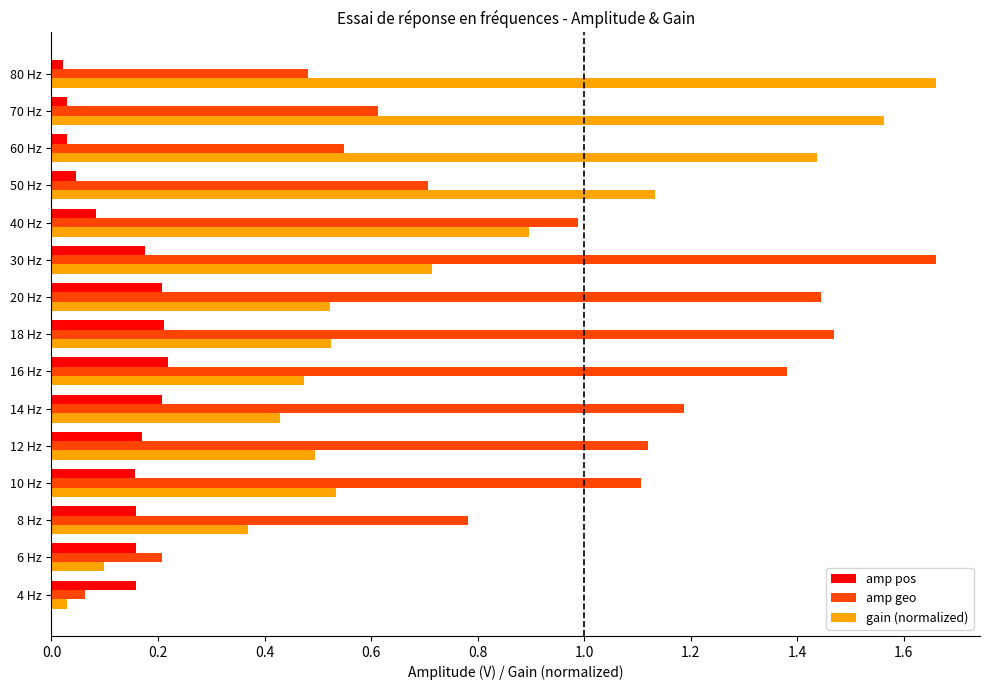

Where is amp geo nearest to the value 0?

4 Hz